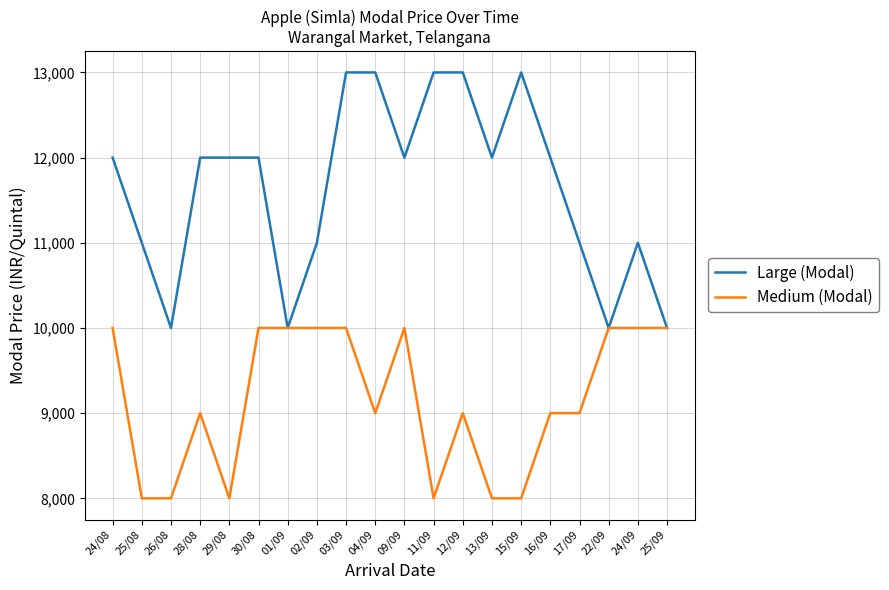

What is the smallest value displayed?

8000